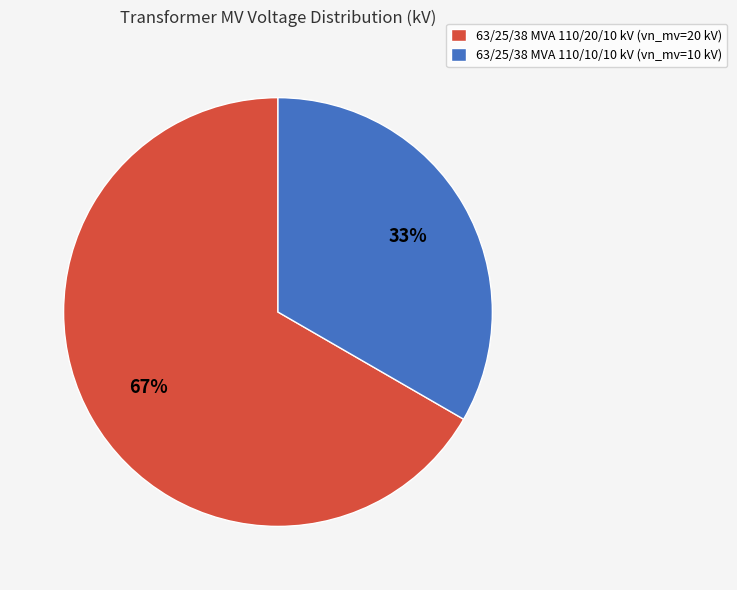

Do 63/25/38 MVA 110/10/10 kV (vn_mv=10 kV) and 63/25/38 MVA 110/20/10 kV (vn_mv=20 kV) together represent more than half of the pie?

Yes